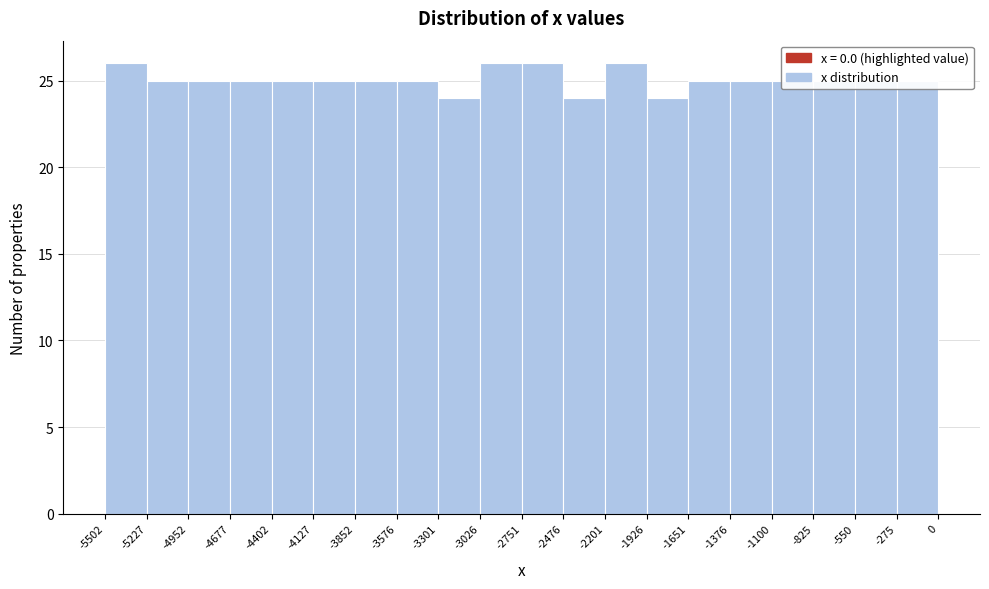

Reading left to right, transcribe this chart: for each bar, give the range it covers on the x-axis and its height. The values are not printed on the chart, so give them approximately, as read against the axis.

-5502 to -5227: 26
-5227 to -4952: 25
-4952 to -4677: 25
-4677 to -4402: 25
-4402 to -4127: 25
-4127 to -3852: 25
-3852 to -3576: 25
-3576 to -3301: 25
-3301 to -3026: 24
-3026 to -2751: 26
-2751 to -2476: 26
-2476 to -2201: 24
-2201 to -1926: 26
-1926 to -1651: 24
-1651 to -1376: 25
-1376 to -1100: 25
-1100 to -825: 25
-825 to -550: 25
-550 to -275: 25
-275 to 0: 25